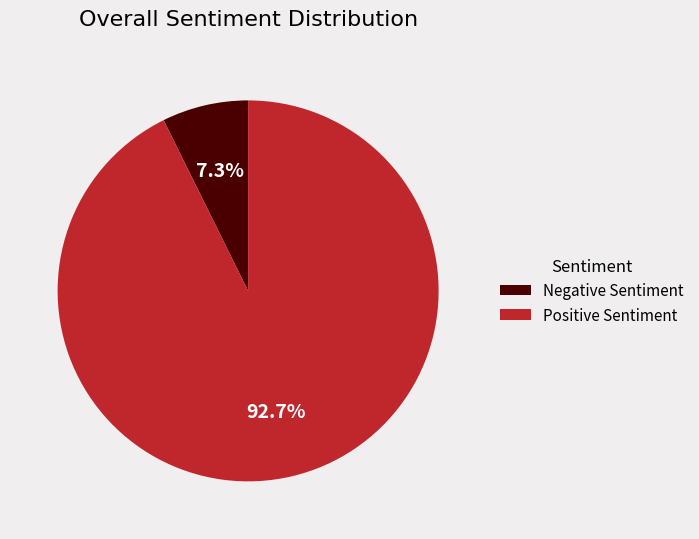

Between Positive Sentiment and Negative Sentiment, which is larger?

Positive Sentiment